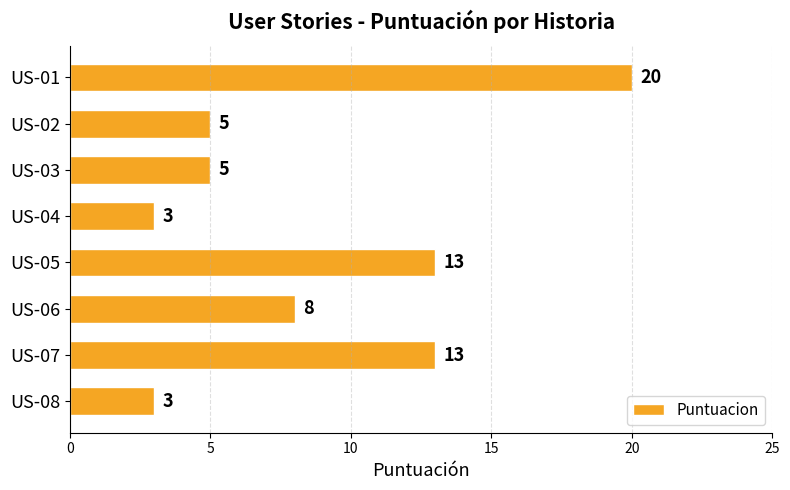

What is the difference between the maximum and minimum values?

17